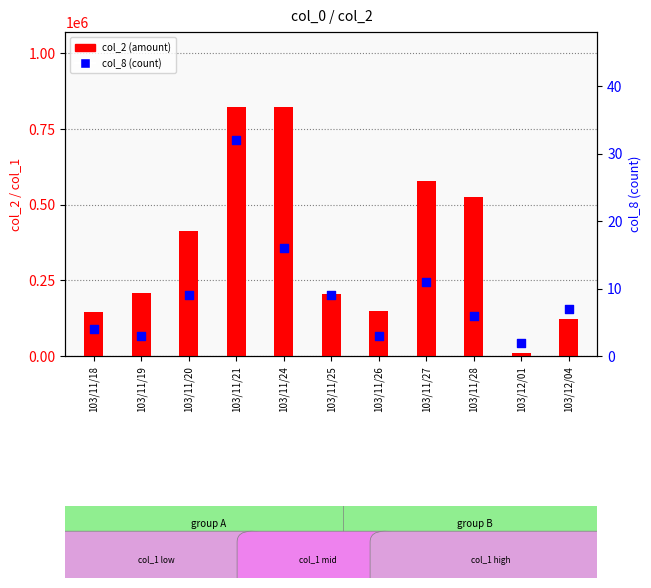

Which series contains the highest Y value?

col_2 (amount)